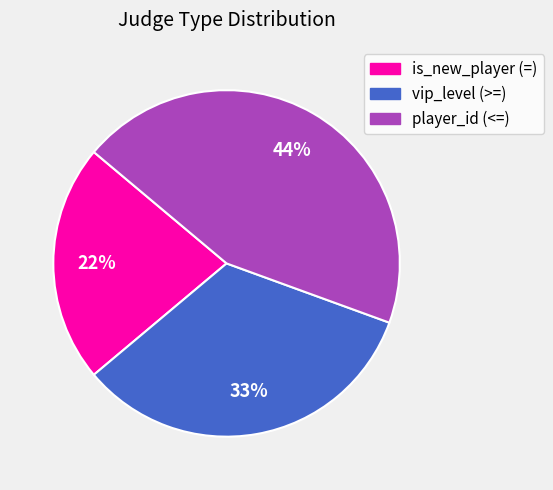

What percentage is the is_new_player (=) slice, to the nearest percent?

22%